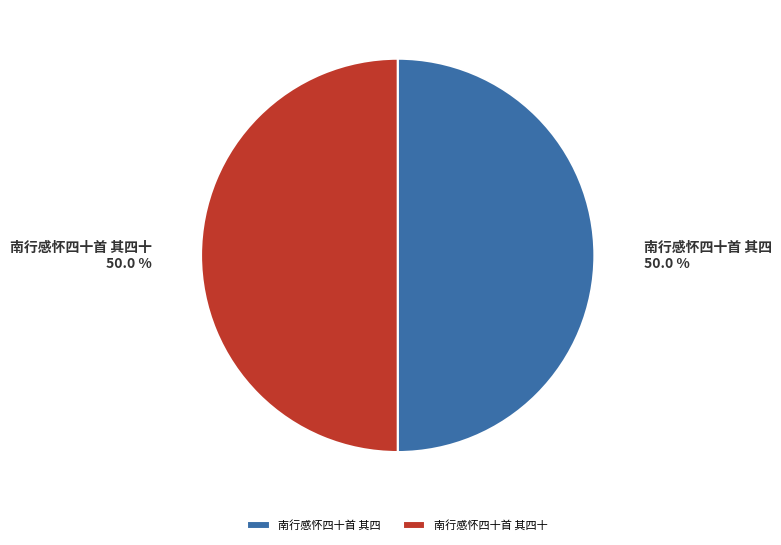

Do 南行感怀四十首 其四十 and 南行感怀四十首 其四 together represent more than half of the pie?

Yes